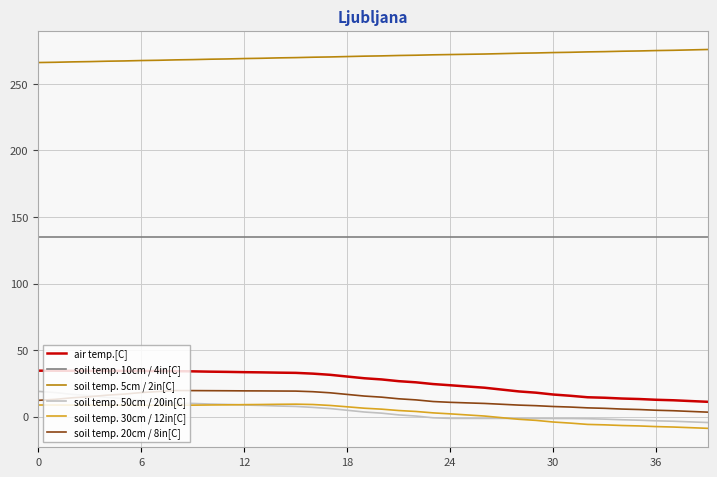

What is the greatest value displayed?

275.9